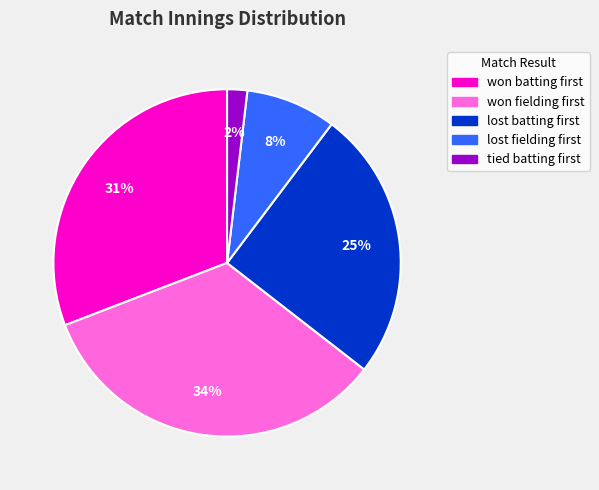

Rank the categories by value from lowest to highest.

tied batting first, lost fielding first, lost batting first, won batting first, won fielding first